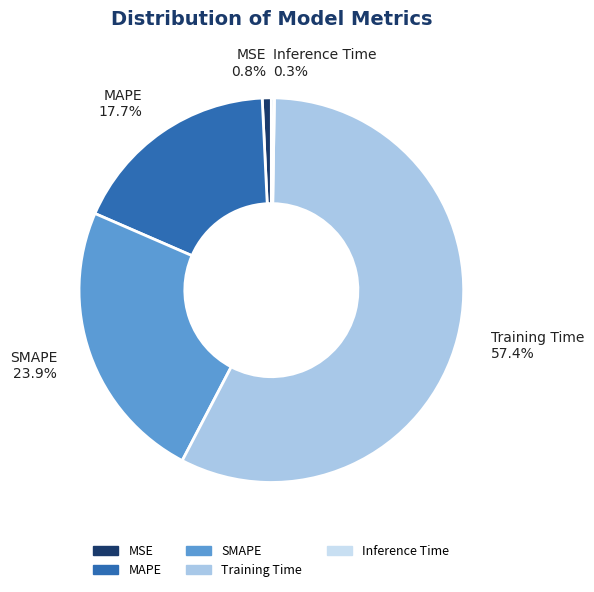

Does Training Time represent more than half of the total?

Yes